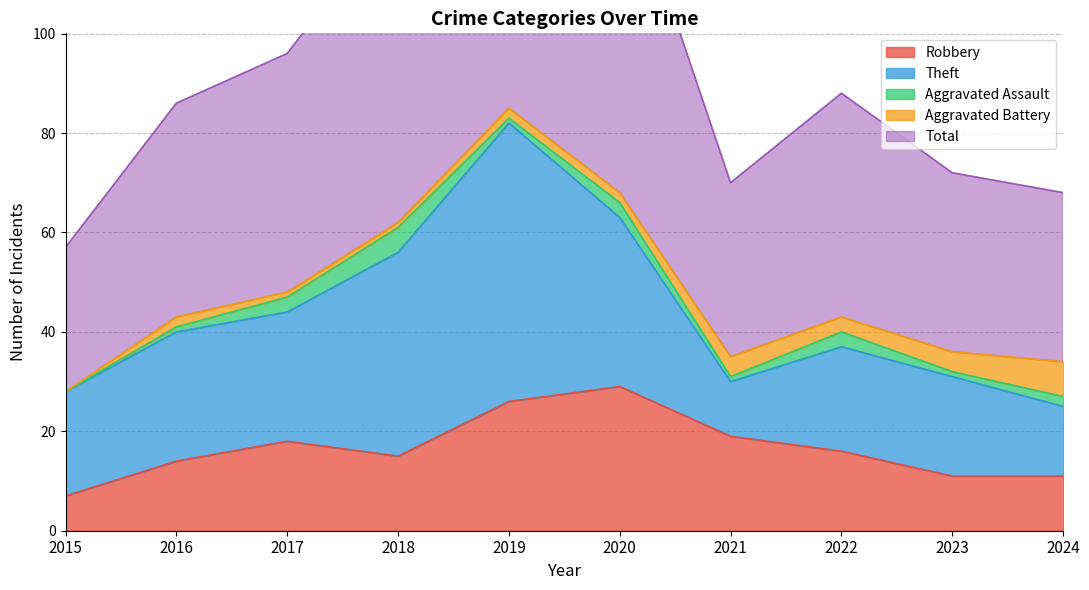

Which series has the largest total across all categories?

Total